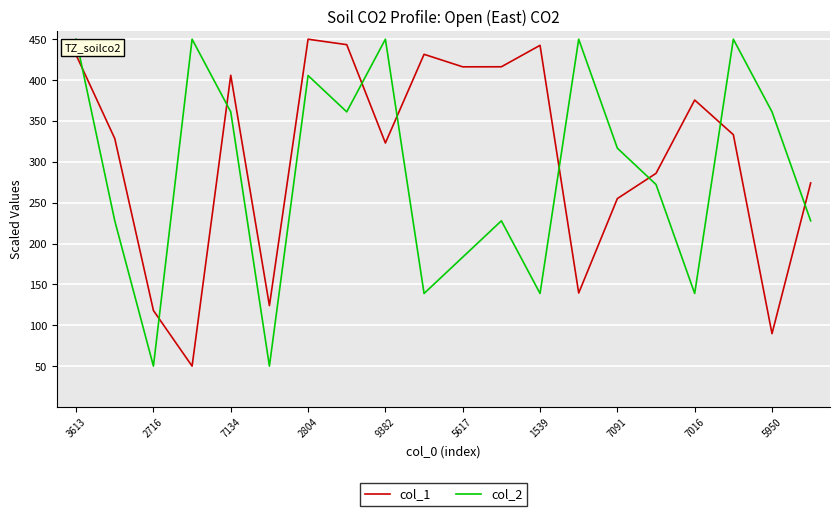

Rank the series by their average value, from highest to lowest.

col_1, col_2